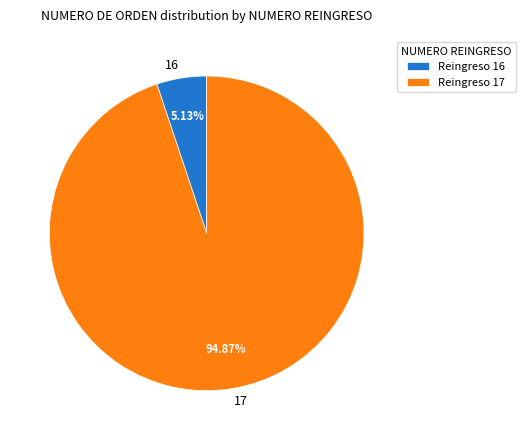

Is it true that 16 is 11% of the pie?

False